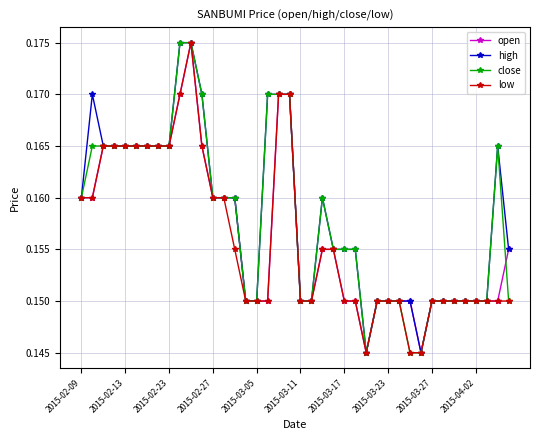

True or false: close has more than 0 points higher than both neighbors.

True